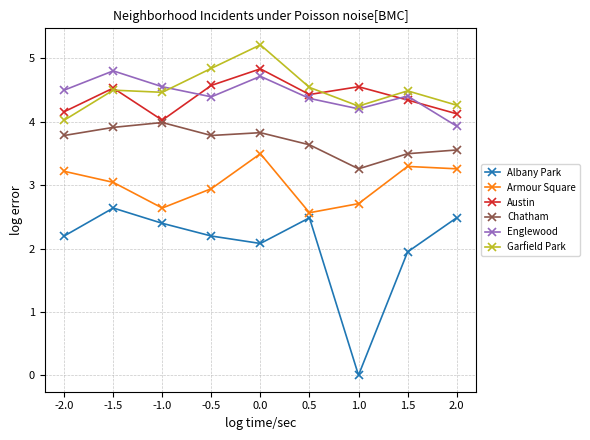

True or false: Armour Square and Albany Park cross at least once.

False